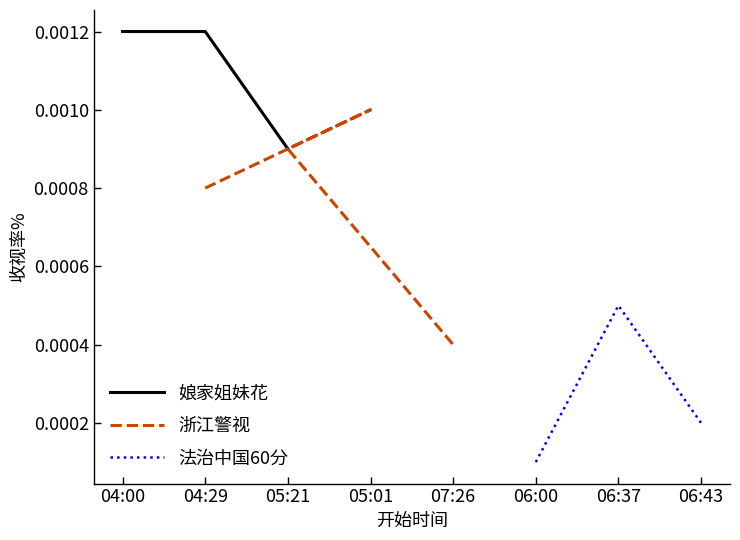

The value of 收视率% (娘家姐妹花) at 04:29 is 0.0. True or false?

True